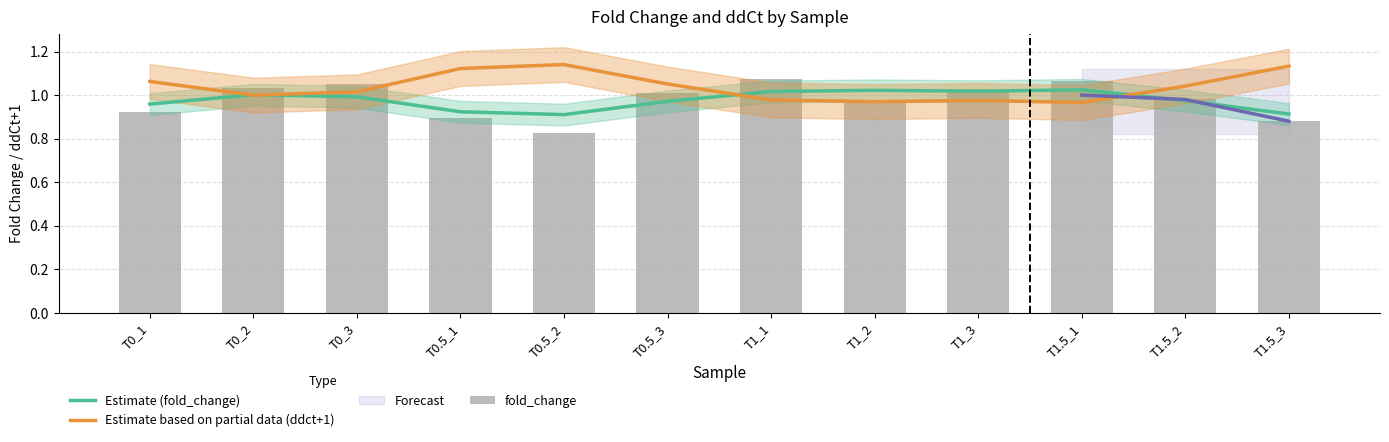

The value of fold_change at T1.5_2 is 0.5. True or false?

False